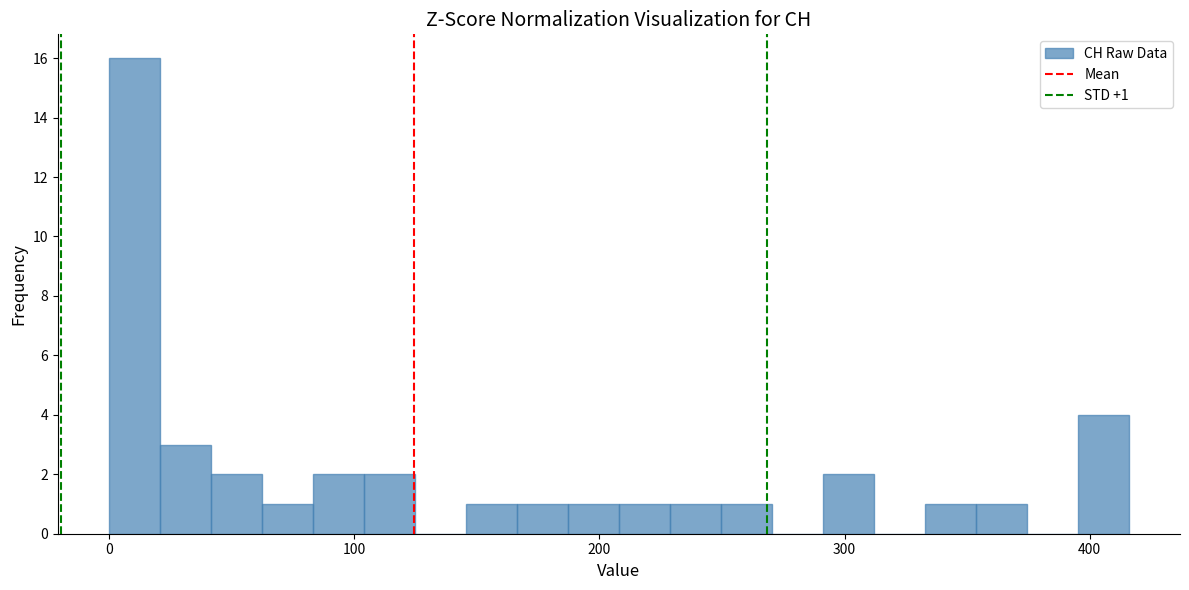

Read against the x-axis, roughly where is the centre of the tallest bar?

10